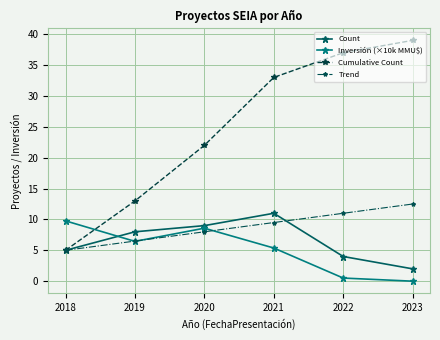

True or false: Inversión (×10k MMU$) has a value of 6.5 at 2019.

True